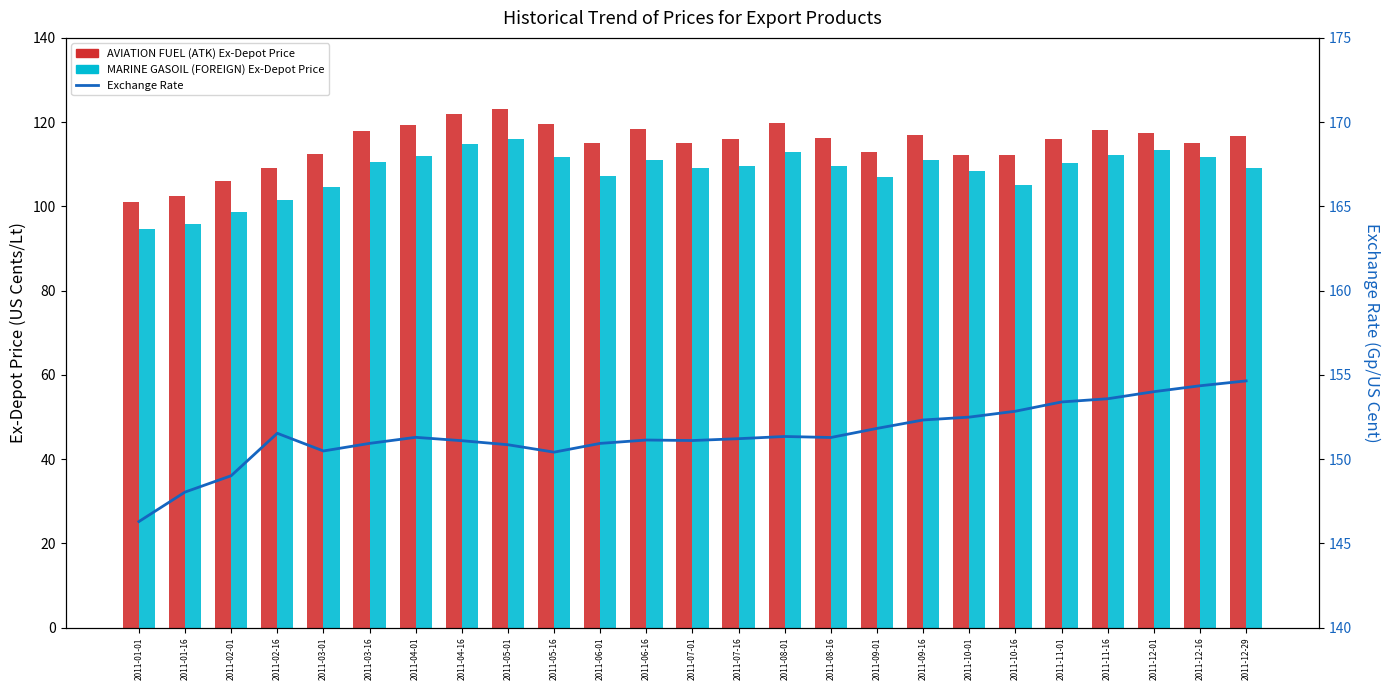

What is the label of the 6th bar from the left?

2011-03-16